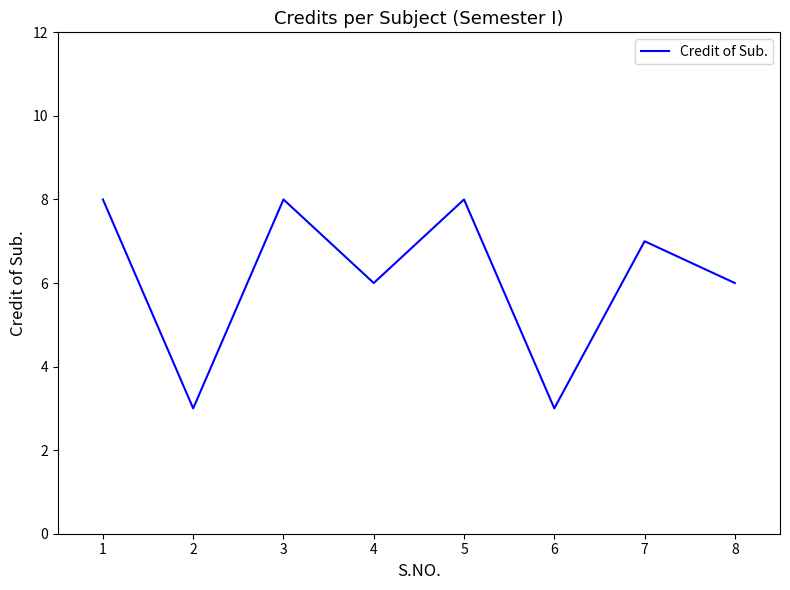

Where is the first local minimum?

2